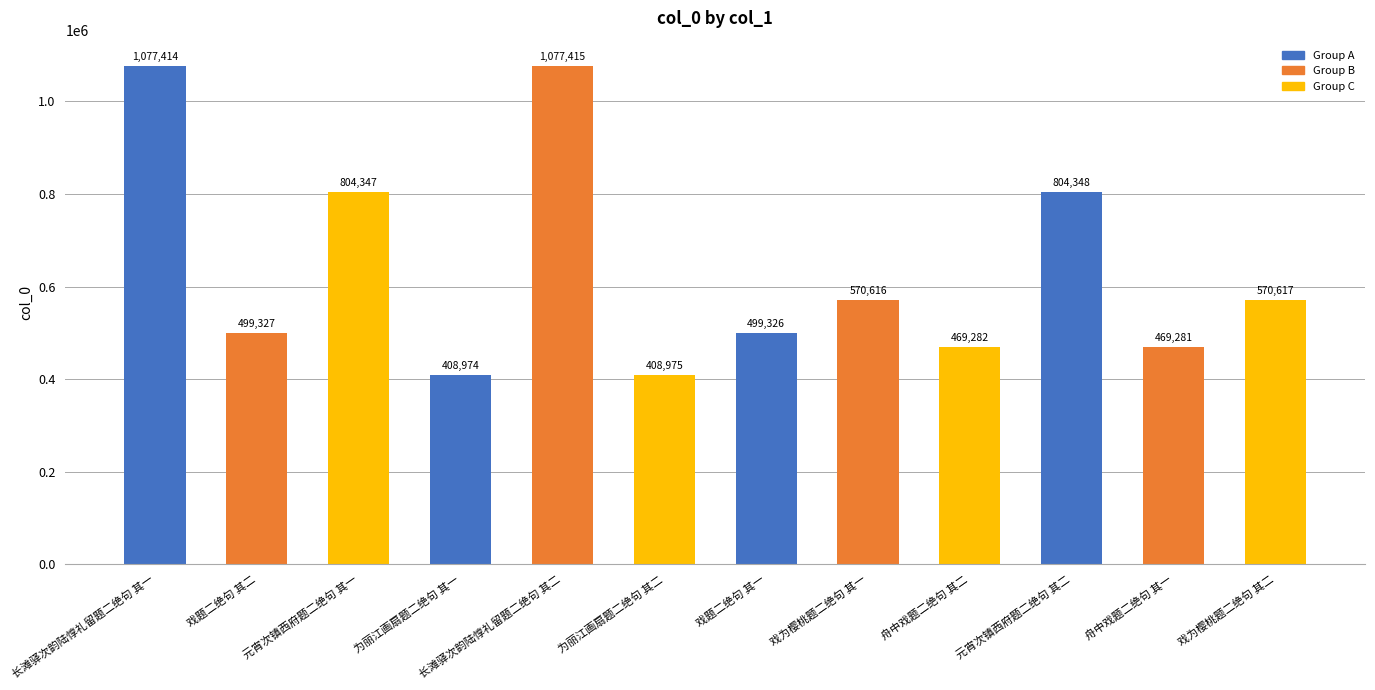

Rank the categories by value from lowest to highest.

为丽江画扇题二绝句 其一, 为丽江画扇题二绝句 其二, 舟中戏题二绝句 其一, 舟中戏题二绝句 其二, 戏题二绝句 其一, 戏题二绝句 其二, 戏为樱桃题二绝句 其一, 戏为樱桃题二绝句 其二, 元宵次镇西府题二绝句 其一, 元宵次镇西府题二绝句 其二, 长滩驿次韵陆惇礼留题二绝句 其一, 长滩驿次韵陆惇礼留题二绝句 其二